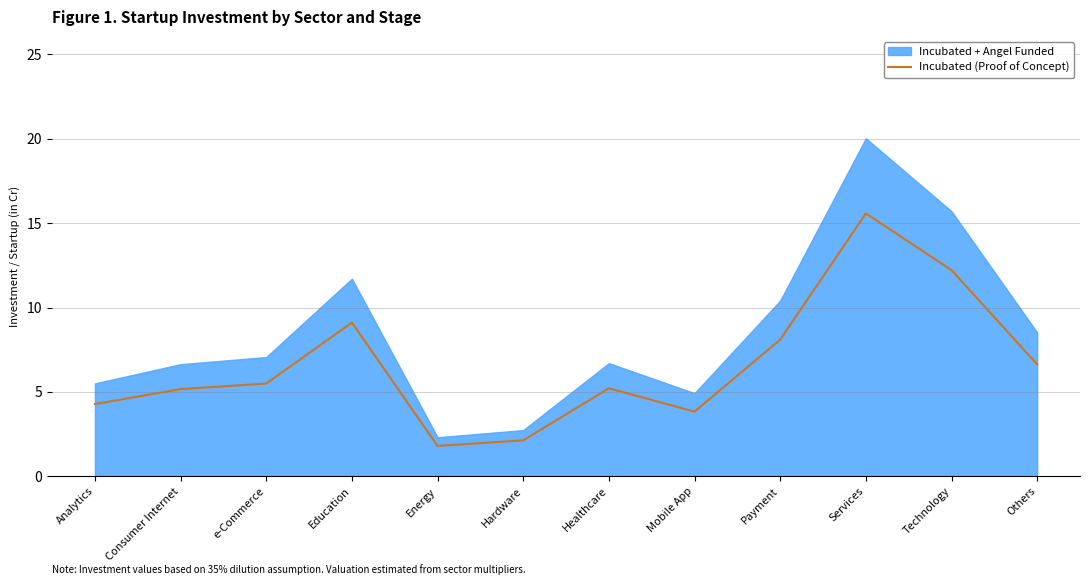

Where is the data nearest to the value 8?

Payment